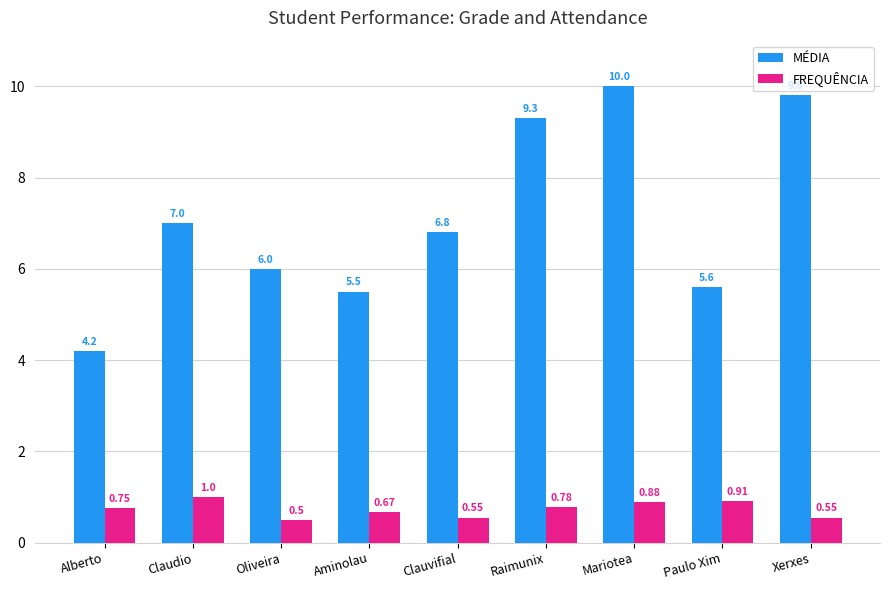

Where is MÉDIA nearest to the value 7?

Claudio